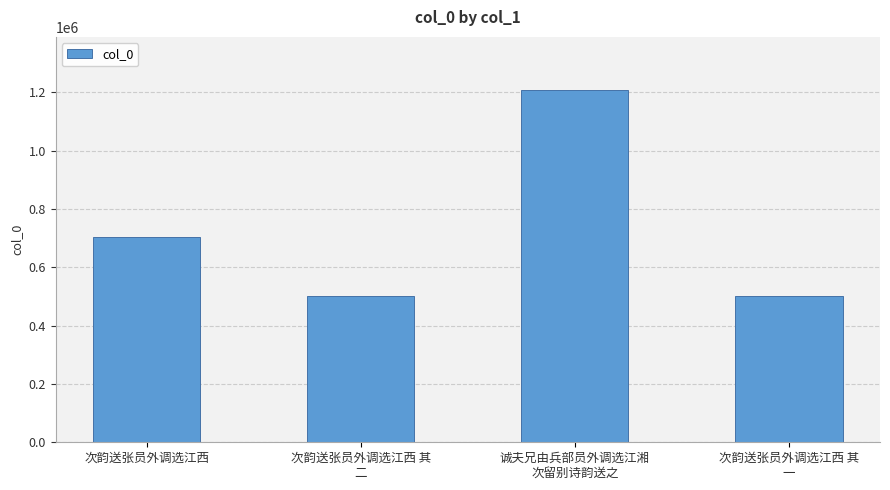

At which category does the chart reach its peak across all series?

诚夫兄由兵部员外调选江湘
次留别诗韵送之